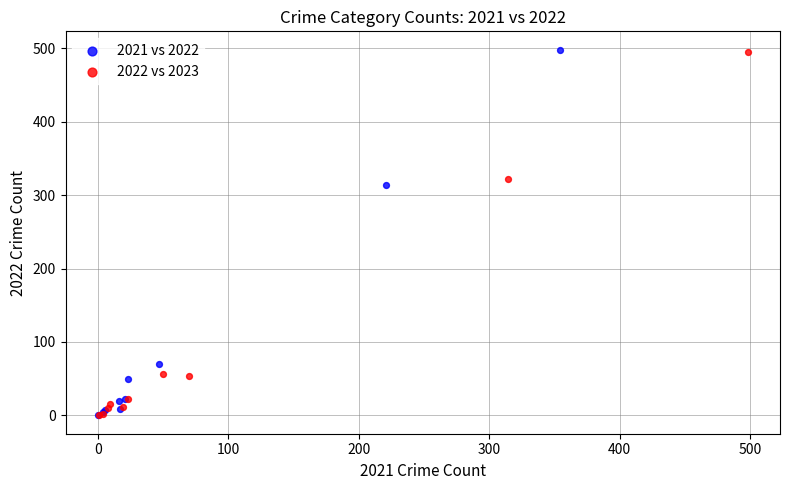

Which series has the largest Y range (max minus min)?

2021 vs 2022